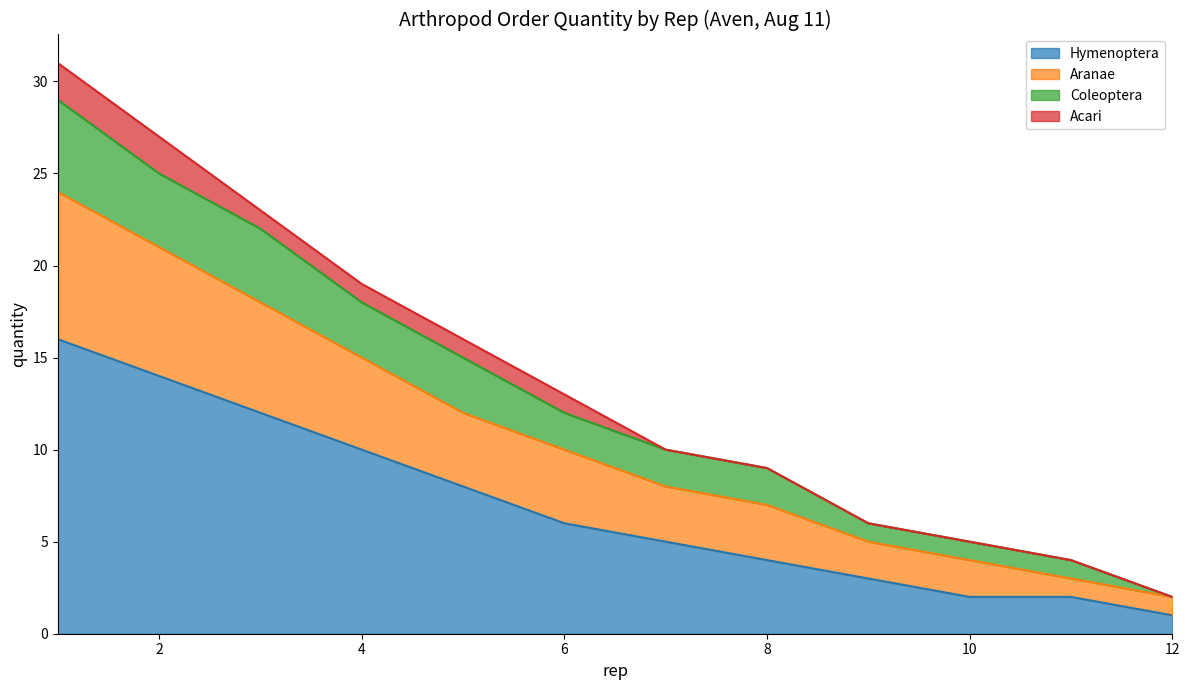

What is the maximum value for Hymenoptera?

16